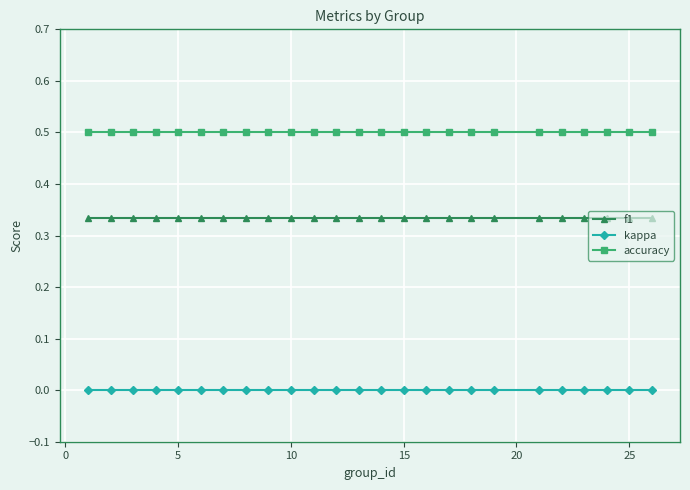

How many data points does each series have?

25